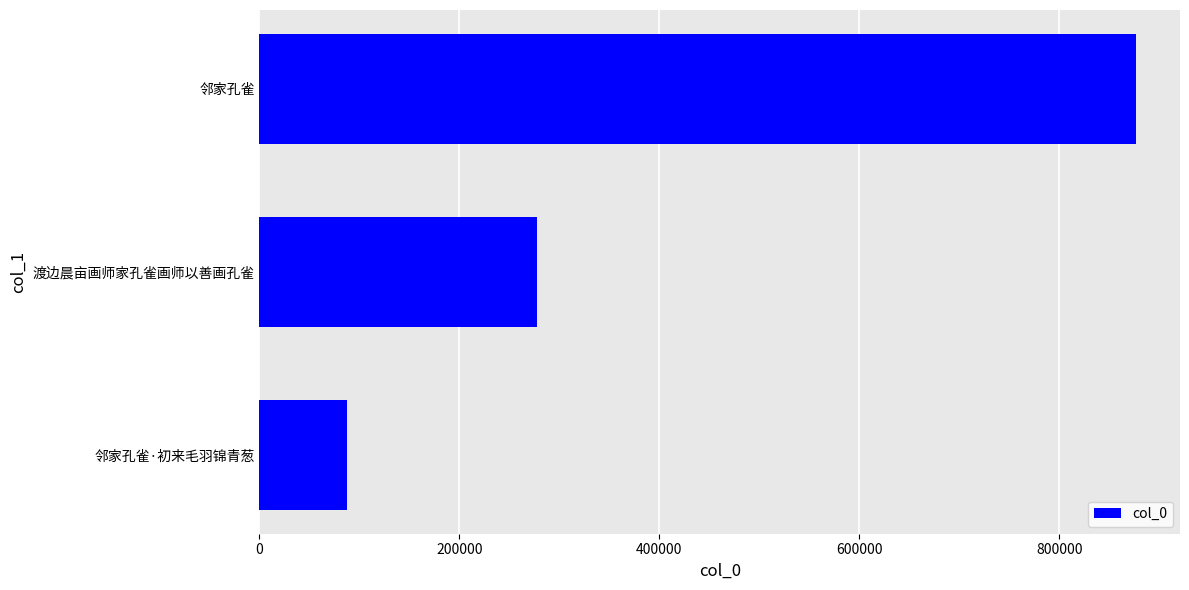

Rank the categories by value from lowest to highest.

邻家孔雀·初来毛羽锦青葱, 渡边晨亩画师家孔雀画师以善画孔雀, 邻家孔雀